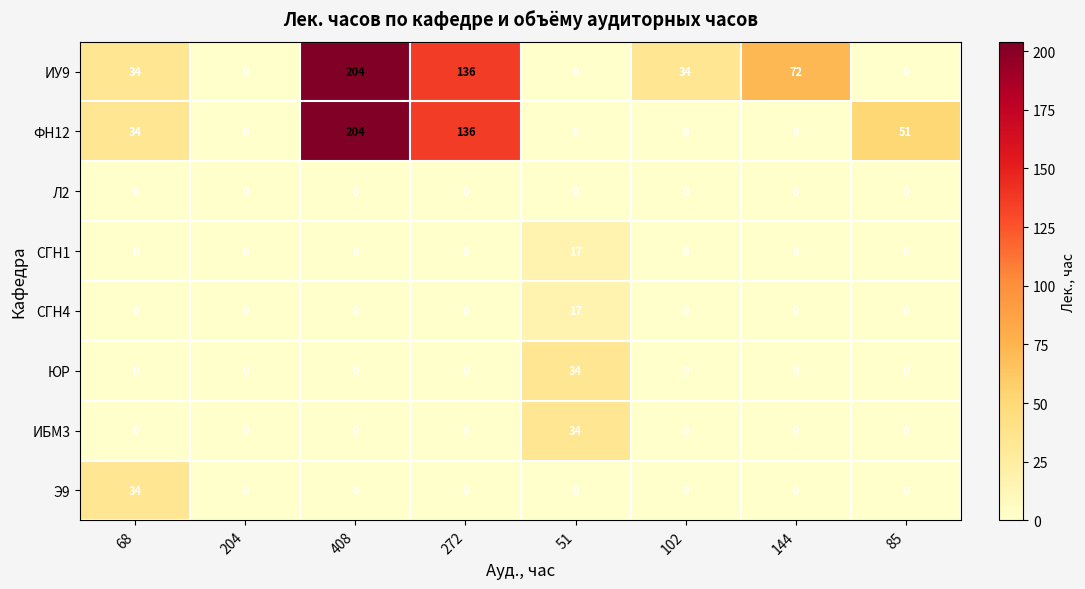

True or false: СГН4 has a value of 11 at 272.

False